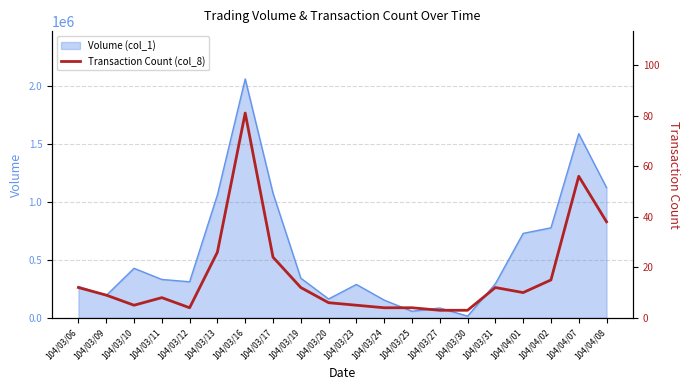

At which label does Volume (col_1) reach its peak?

104/03/16